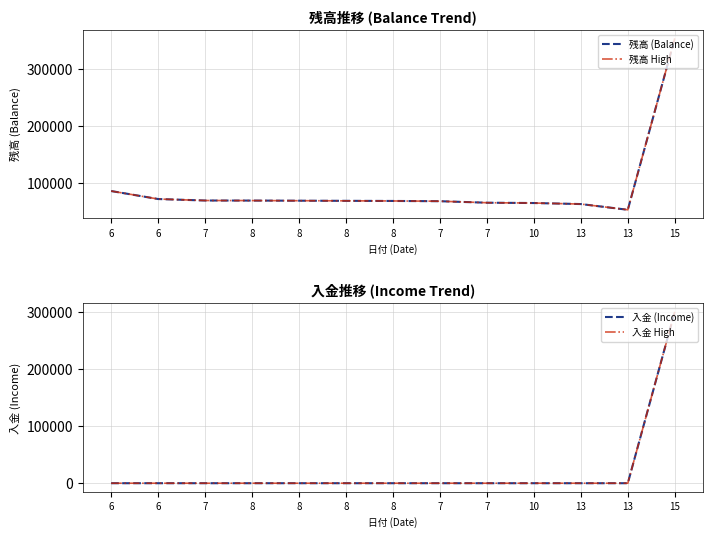

What is the difference between the highest and lowest values at 7?

69036